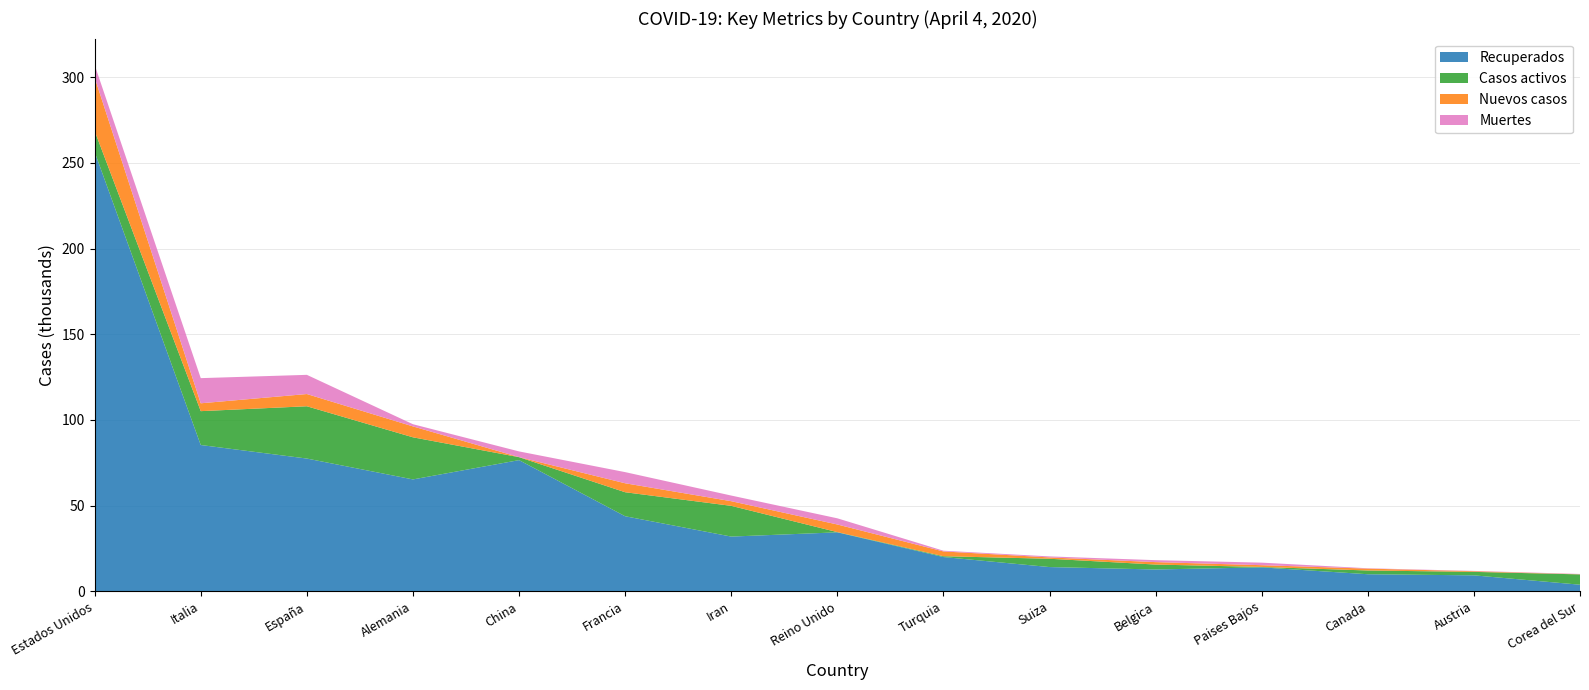

Reading left to right, list all the values displayed in this chart.

Recuperados: Estados Unidos=256384	Italia=85388	España=77488	Alemania=65309	China=76571	Francia=43823	Iran=31954	Reino Unido=34428	Turquia=20012	Suiza=14169	Belgica=12755	Paises Bajos=13986	Canada=9981	Austria=9334	Corea del Sur=3867
Casos activos: Estados Unidos=12268	Italia=19758	España=30513	Alemania=24575	China=1727	Francia=14008	Iran=17935	Reino Unido=135	Turquia=484	Suiza=4846	Belgica=2872	Paises Bajos=250	Canada=2186	Austria=2022	Corea del Sur=6021
Nuevos casos: Estados Unidos=31160	Italia=4585	España=7134	Alemania=6365	China=31	Francia=5233	Iran=2715	Reino Unido=4450	Turquia=2786	Suiza=779	Belgica=1422	Paises Bajos=1026	Canada=1092	Austria=395	Corea del Sur=86
Muertes: Estados Unidos=7385	Italia=14681	España=11198	Alemania=1275	China=3322	Francia=6507	Iran=3294	Reino Unido=3605	Turquia=425	Suiza=591	Belgica=1143	Paises Bajos=1487	Canada=208	Austria=168	Corea del Sur=174